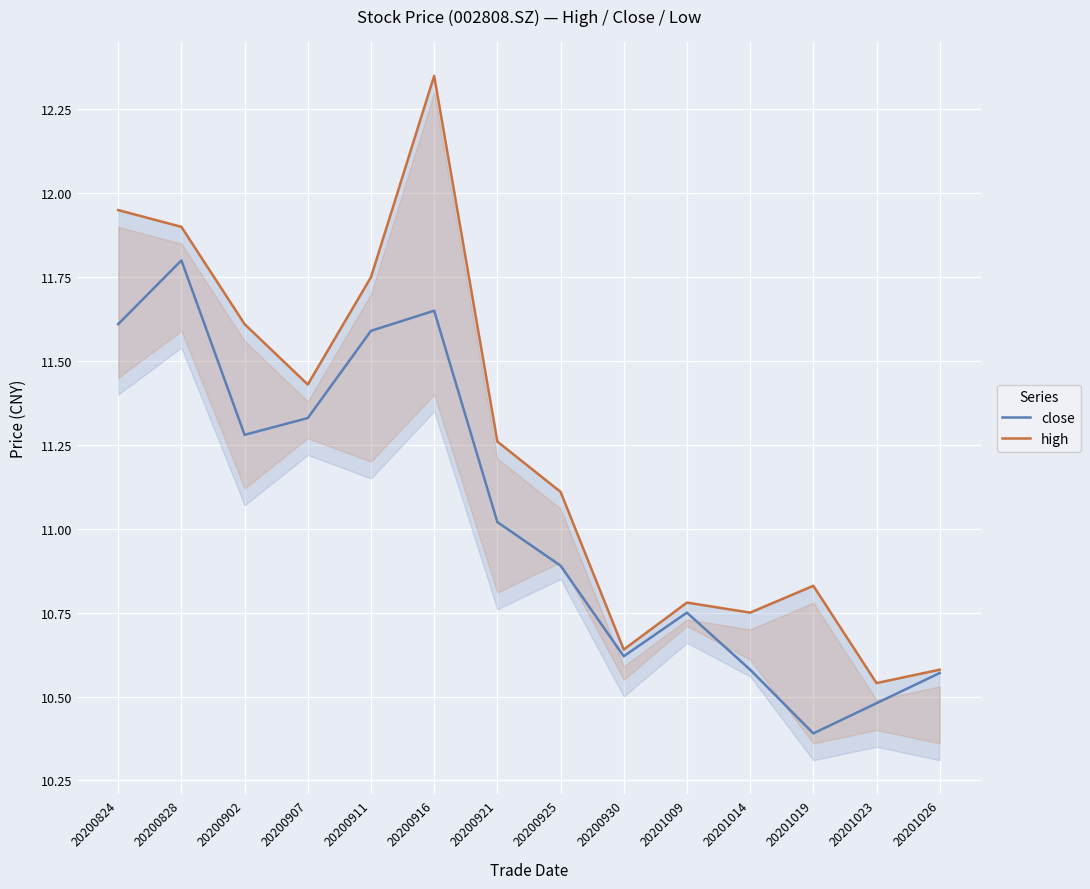

Is it true that high equals 10.6 at 20201026?

True